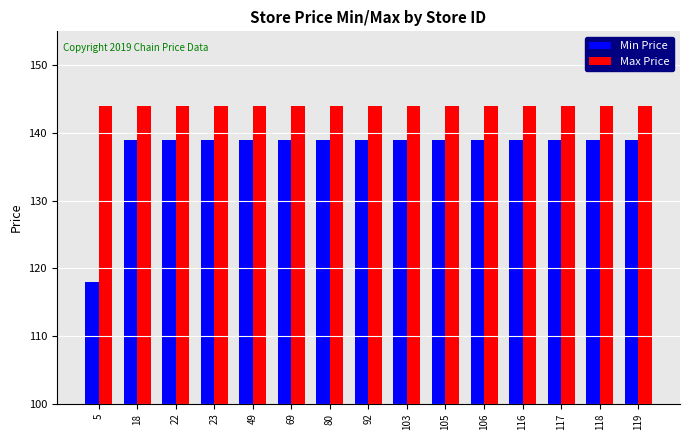

True or false: Max Price has a value of 46 at 49.

False